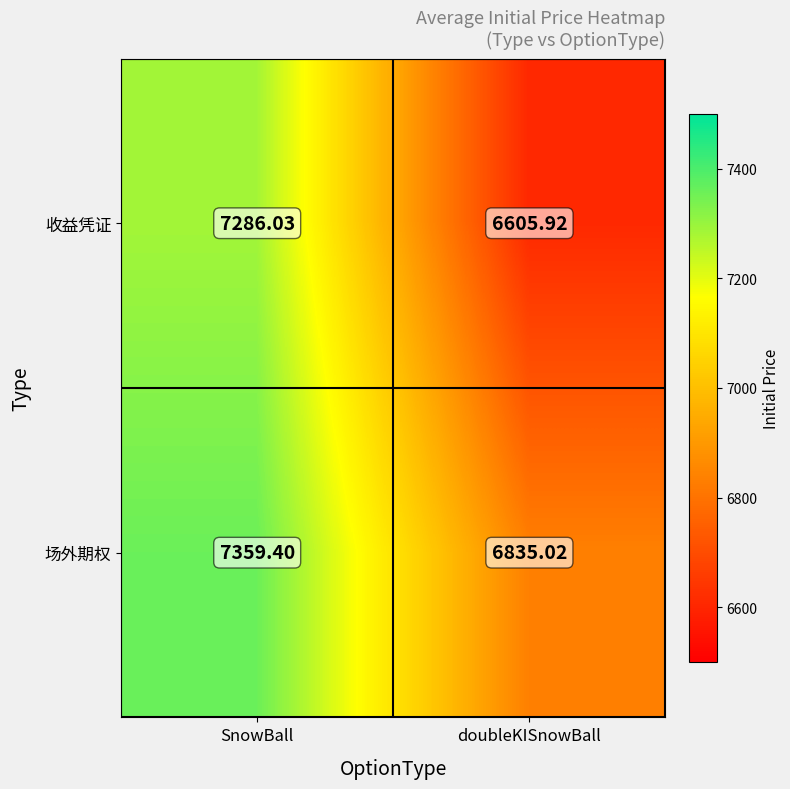

How many categories are shown in the chart?

2